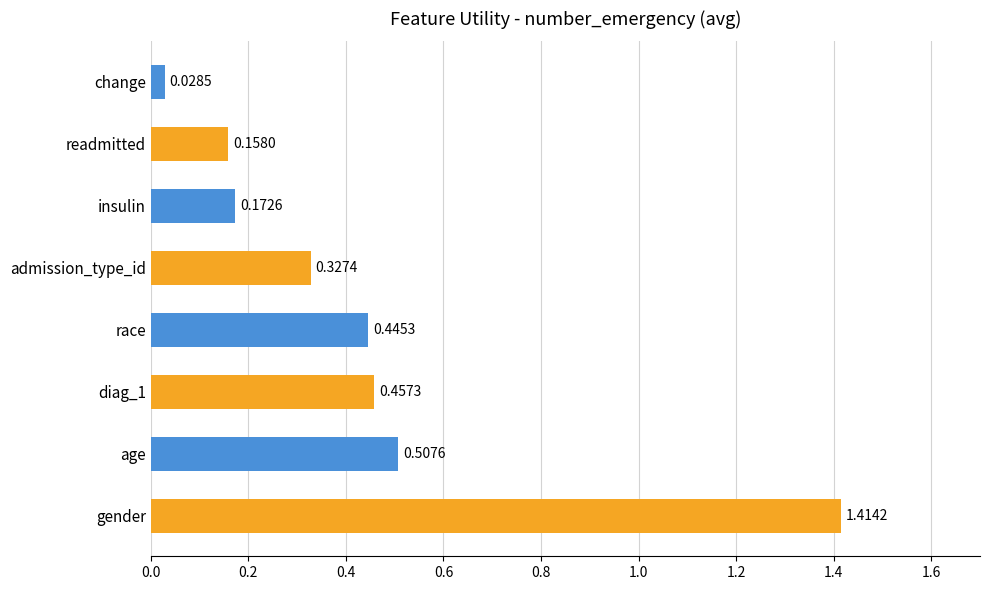

What is the sum of all values?

3.5